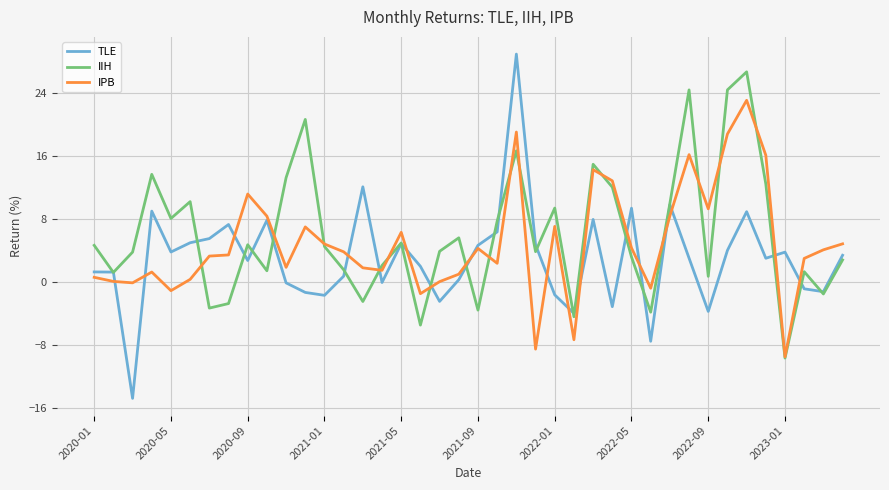

Rank the series by their maximum value, from lowest to highest.

IPB, IIH, TLE